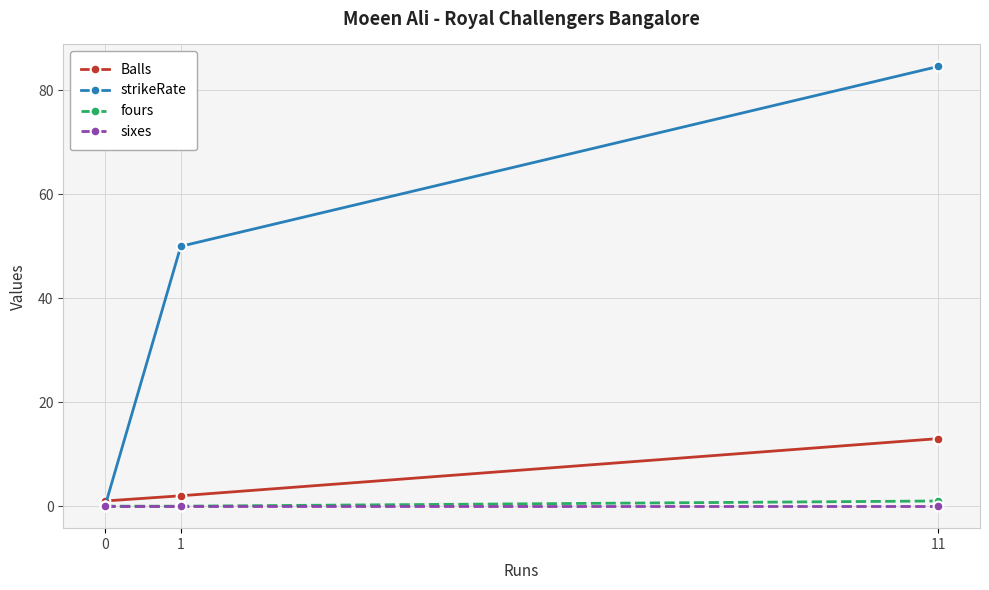

Reading right to left, extract all data points from this chart.

Balls: 13.0	2.0	1.0
strikeRate: 84.6	50.0	0.0
fours: 1.0	0.0	0.0
sixes: 0.0	0.0	0.0